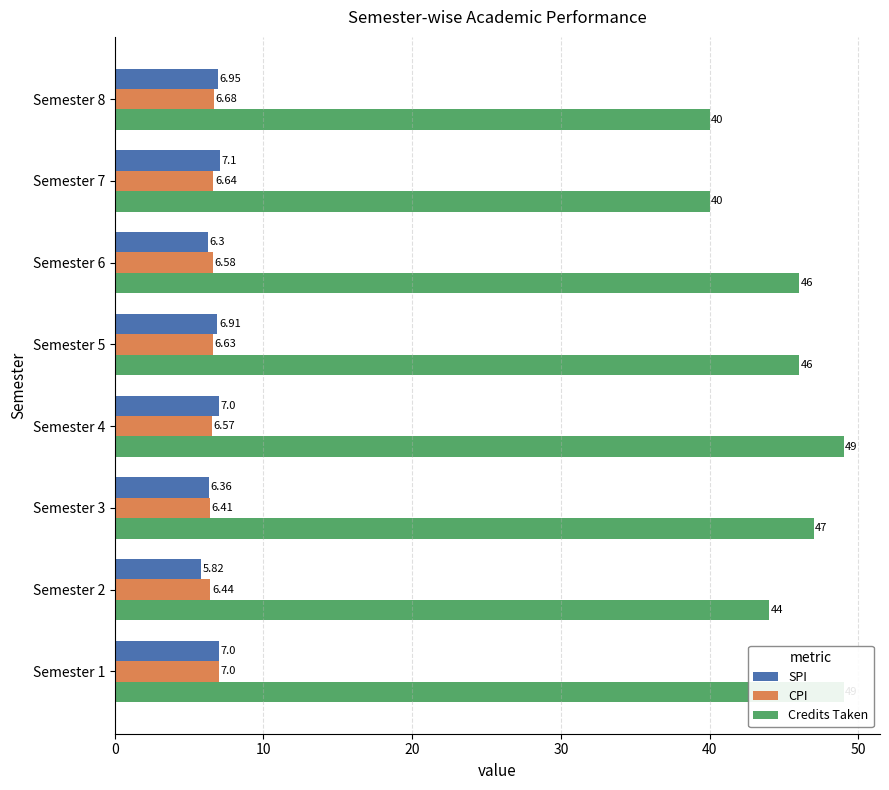

What is the difference between the maximum and second lowest values in the CPI series?

0.6